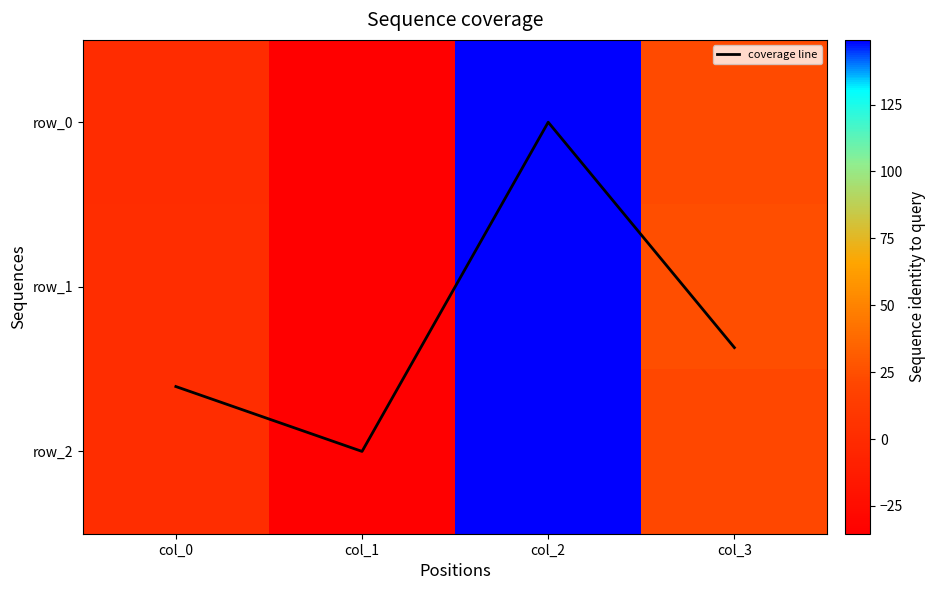

Between col_0 and col_1, which series saw the biggest shift?

row_2